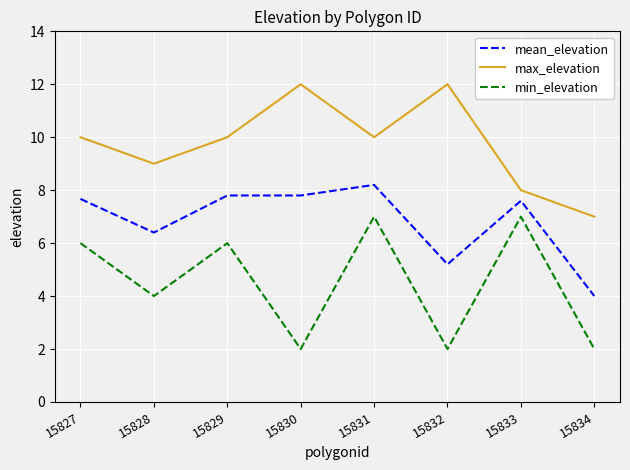

What is the minimum value shown in the chart?

2.0